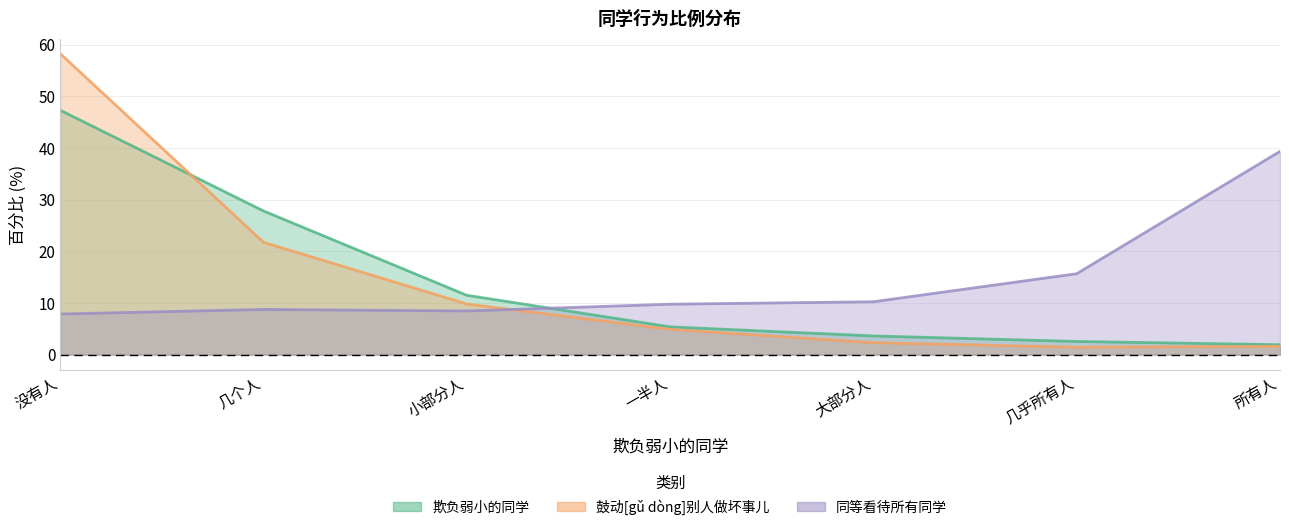

How many interior local valleys does the 鼓动[gǔ dòng]别人做坏事儿 series have?

1